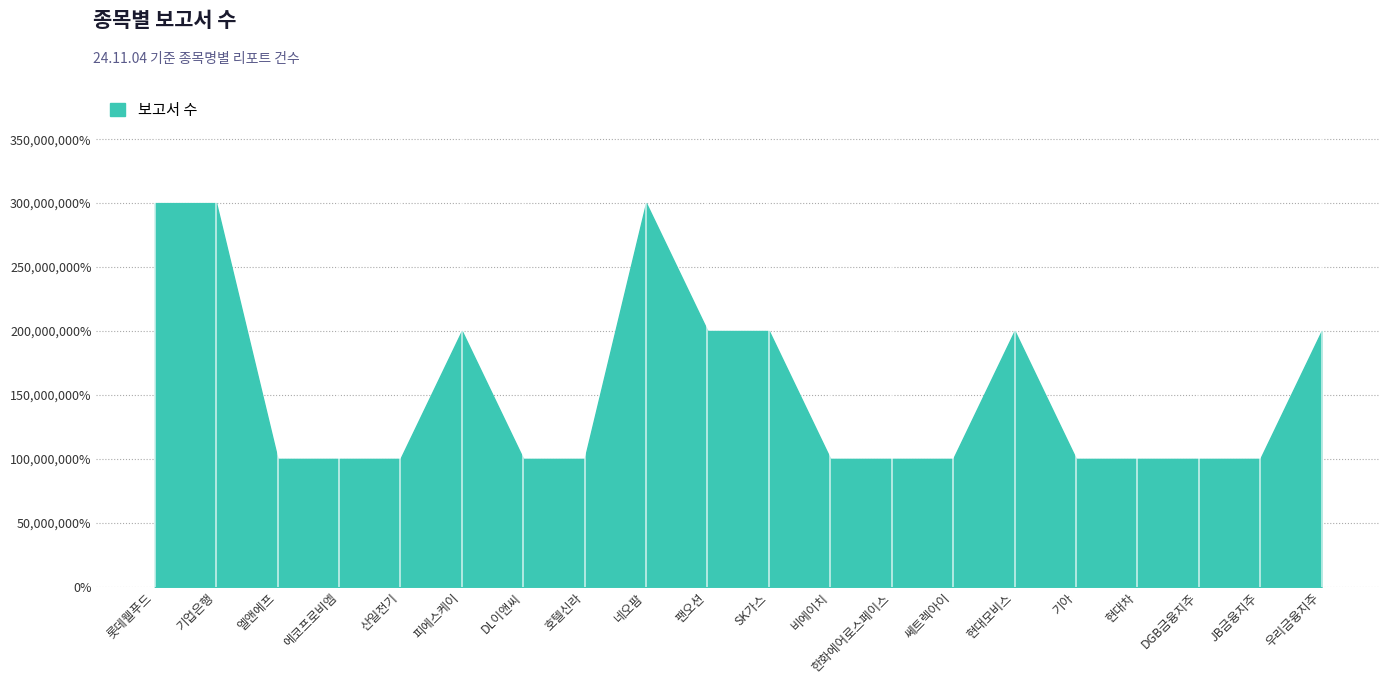

Does the chart have visible grid lines?

Yes